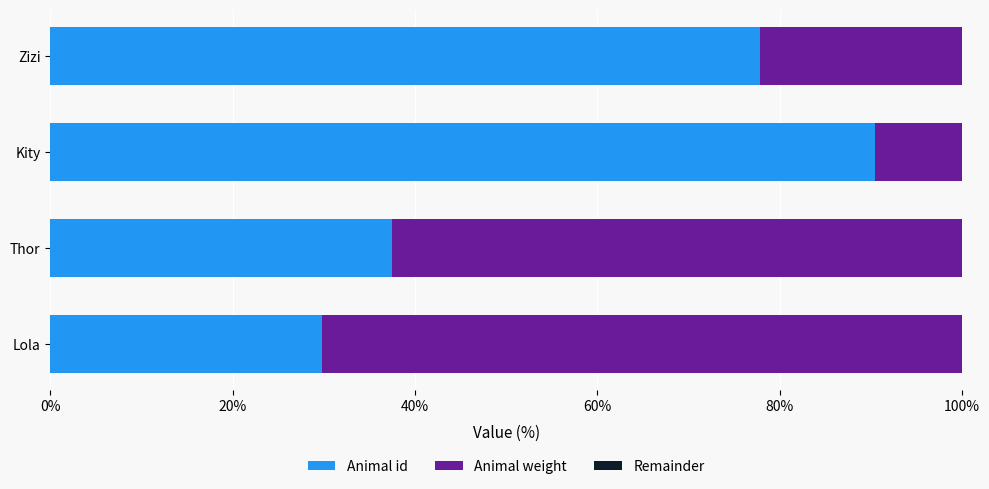

What is the total value across all series at Lola?

100.0